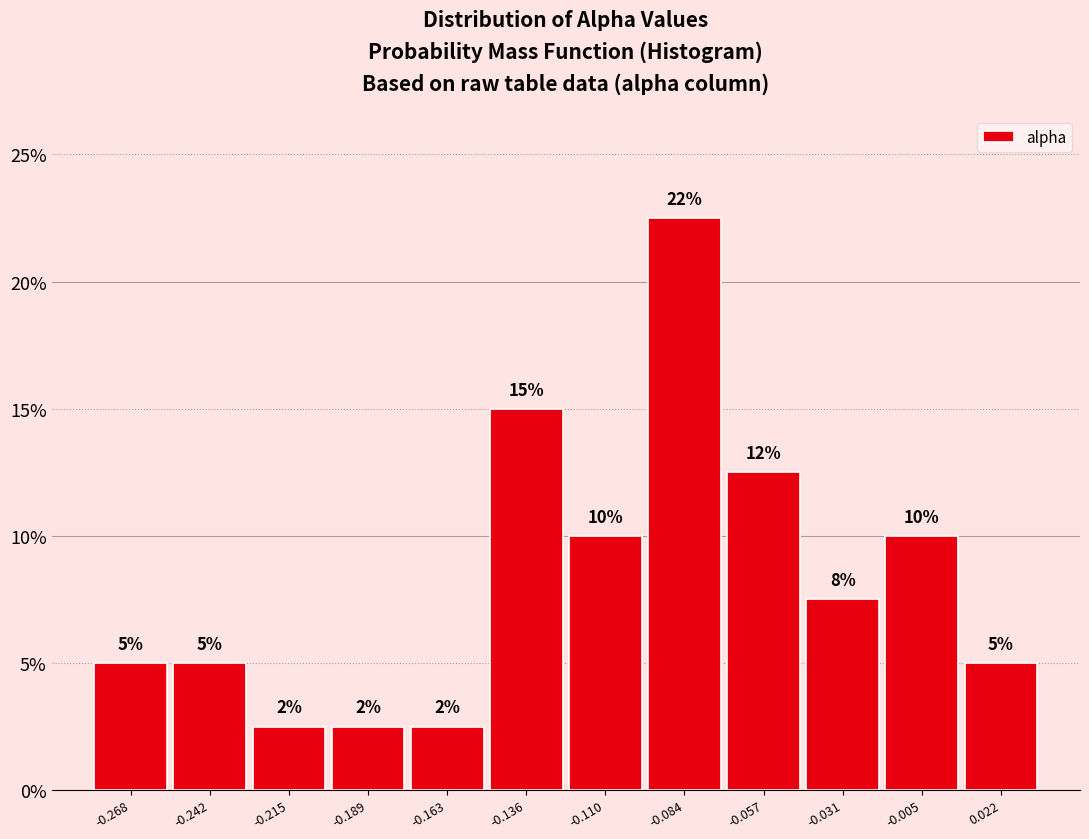

Over which range of the x-axis is the bar tallest?

-0.095 to -0.070